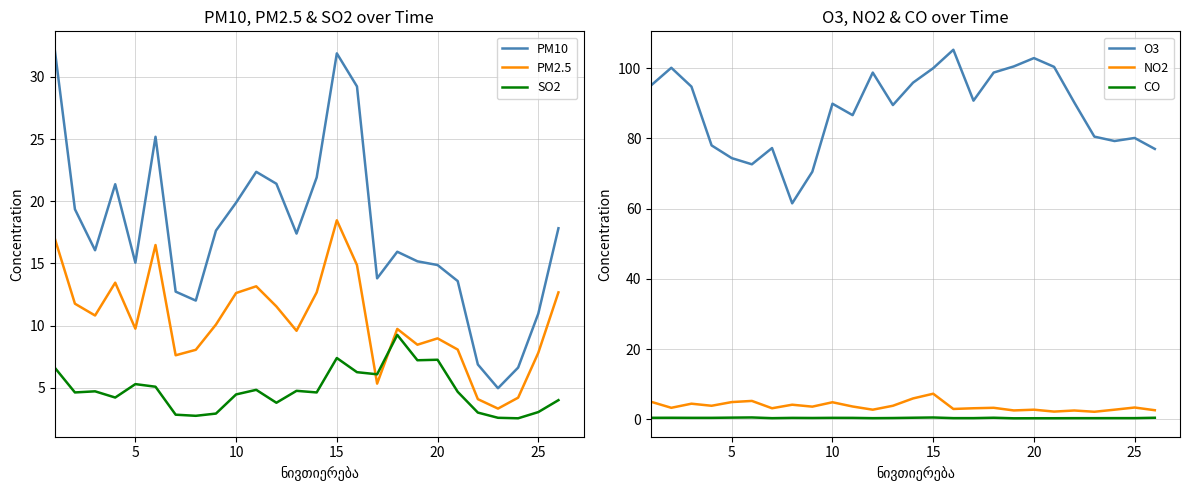

What is the sum of the SO2 values at 5 and 15?

12.7